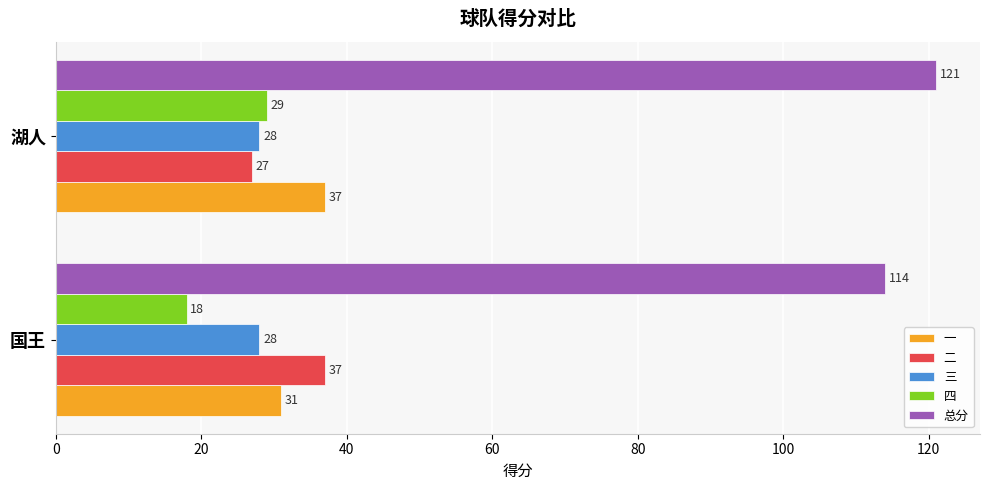

What is the total value across all series at 湖人?

242